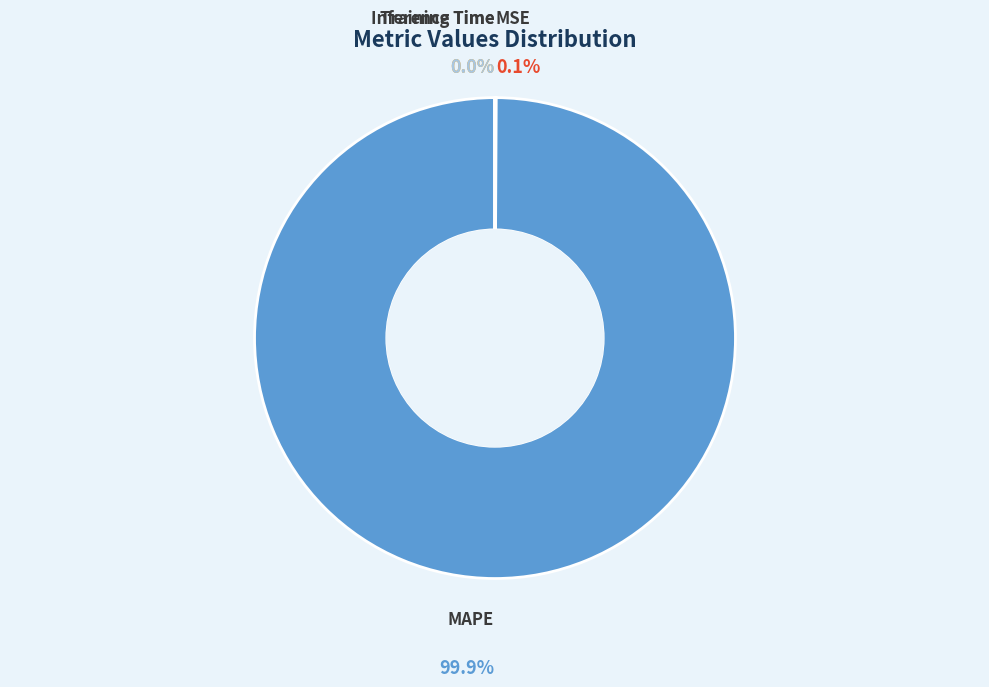

Is there a majority slice in this chart?

Yes